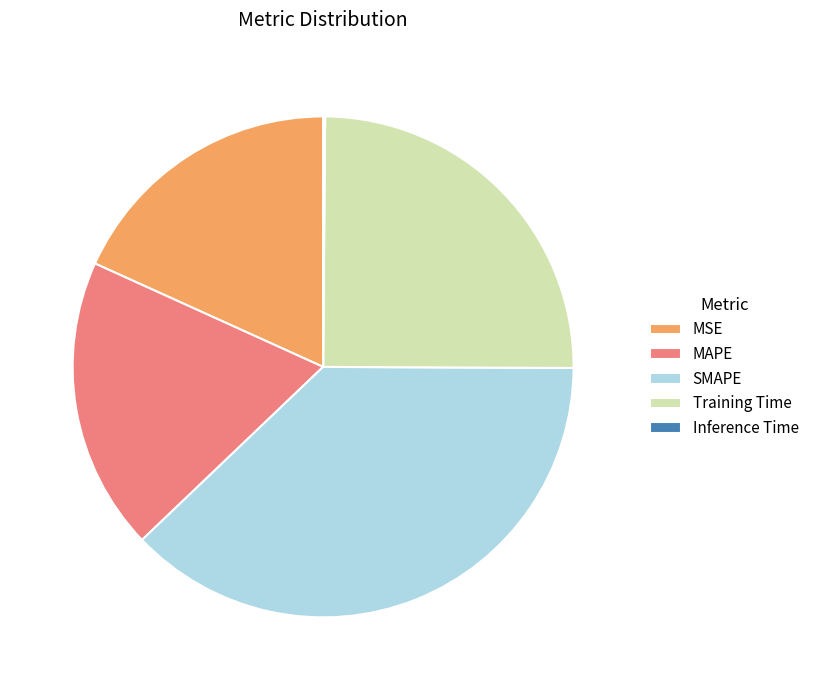

Is SMAPE the majority of the pie?

No